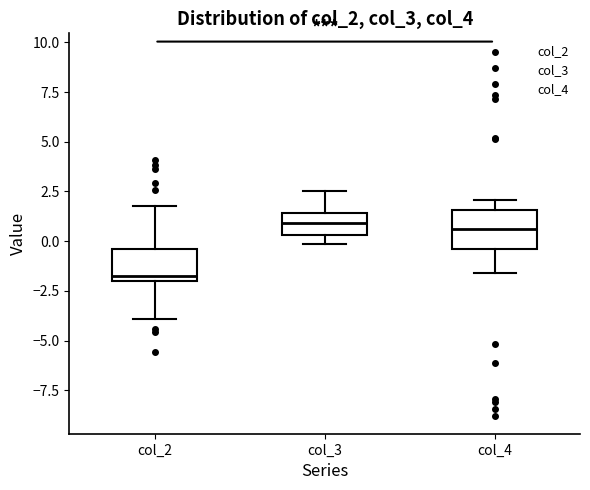

Reading left to right, transcribe this box plot: for each box, give where its median line is, the range the box spans, and where its two whiskers end, as read against the y-axis. The values are not printed on the chart, so give them approximately, as read against the axis.

col_2: median -1.5, box -2.0 to -0.5, whiskers -4.0 to 1.5
col_3: median 1.0, box 0.5 to 1.5, whiskers 0.0 to 2.5
col_4: median 0.5, box -0.5 to 1.5, whiskers -1.5 to 2.0